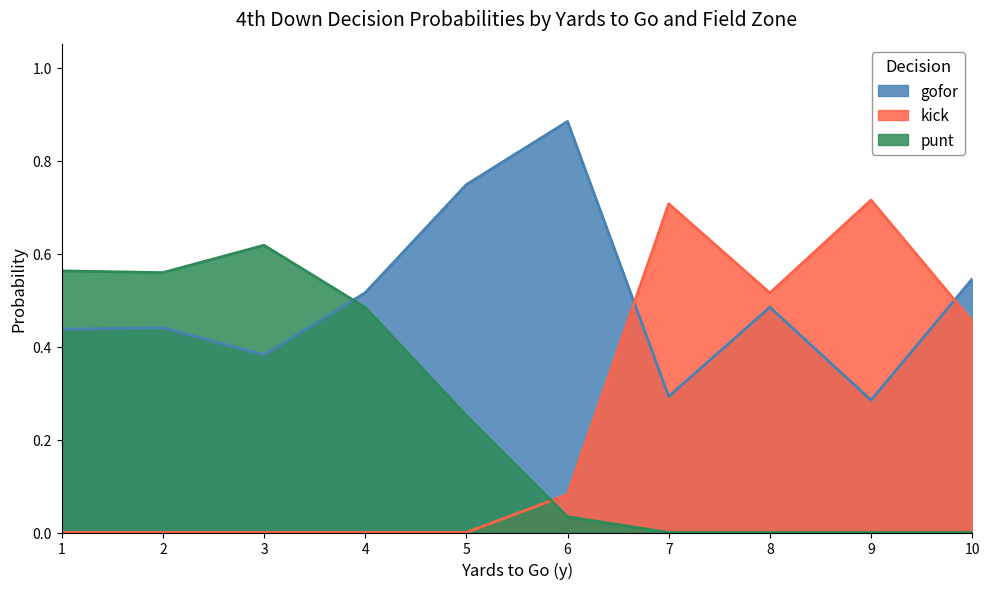

Which series has the largest range (max minus min)?

kick